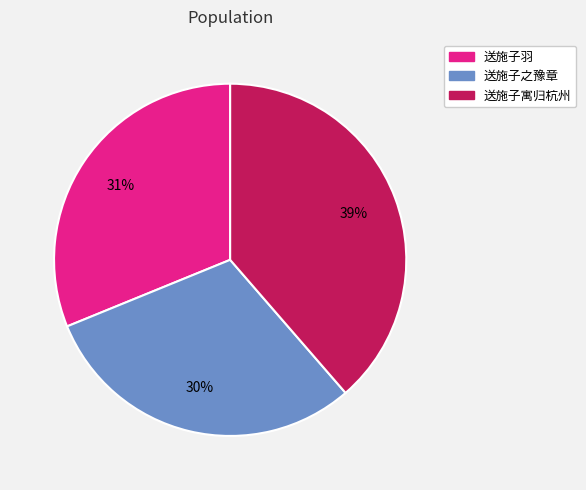

True or false: 送施子羽 accounts for 31% of the total.

True